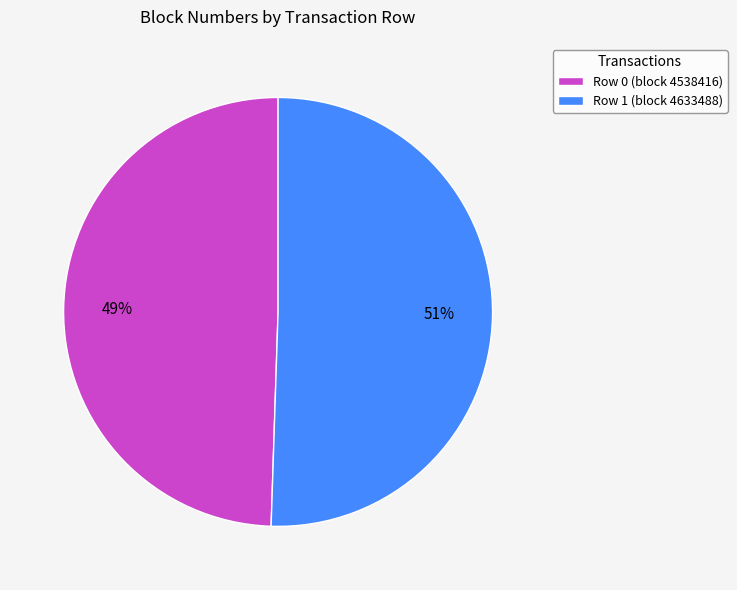

Approximately how many times larger is the value at Row 0 compared to Row 1?

1.0